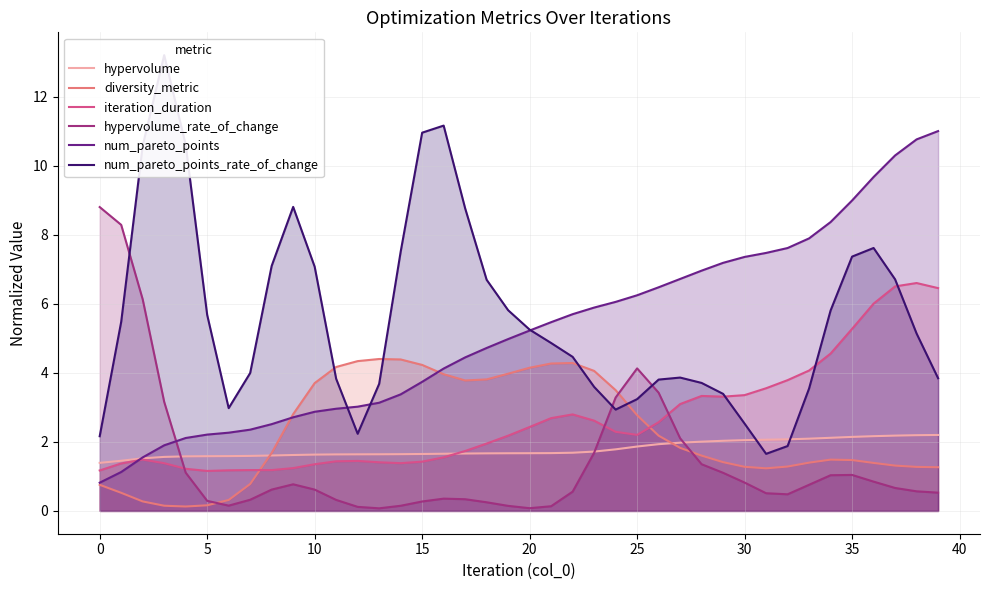

At which category does diversity_metric reach its first local peak?

13